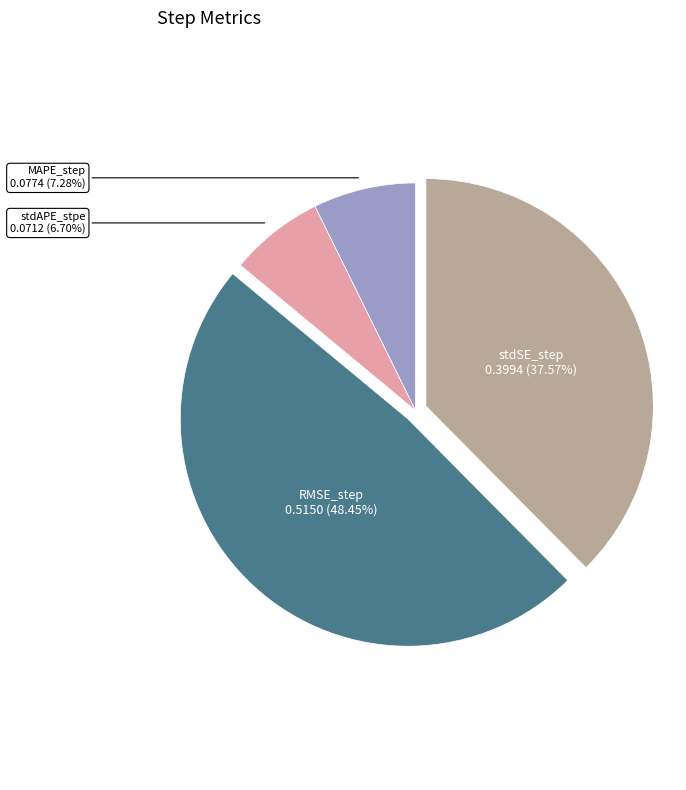

Is there a majority slice in this chart?

No